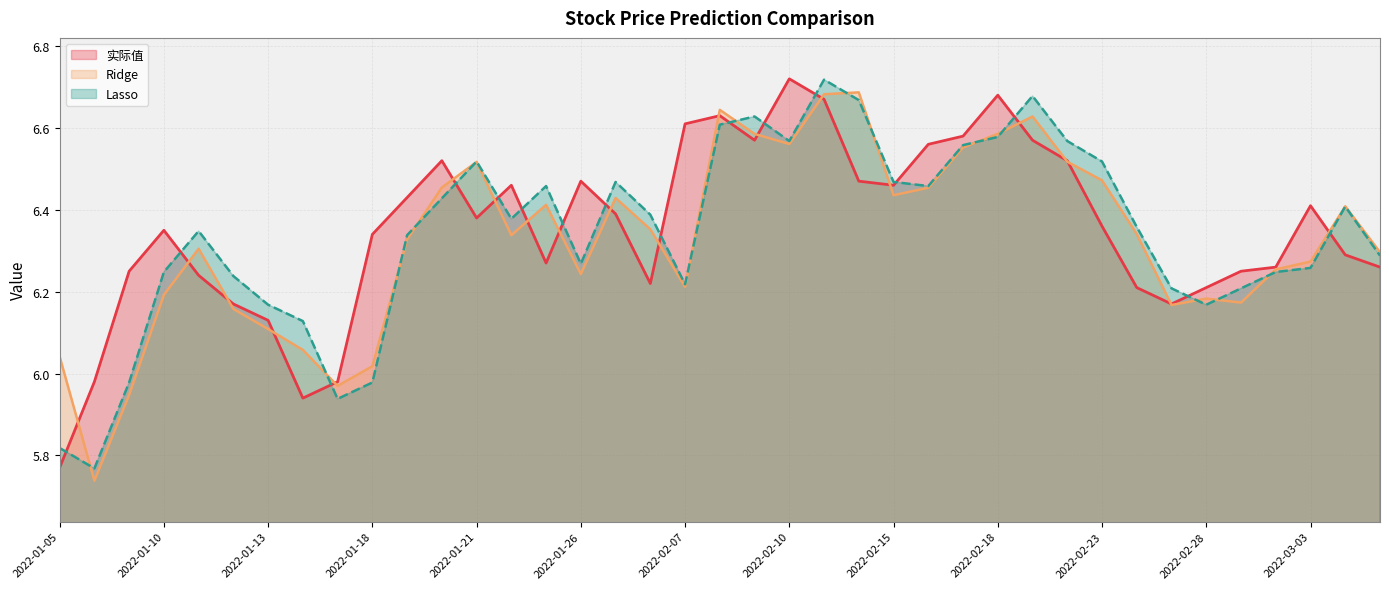

The 实际值 series shows 2.6 at 2022-01-21. True or false?

False